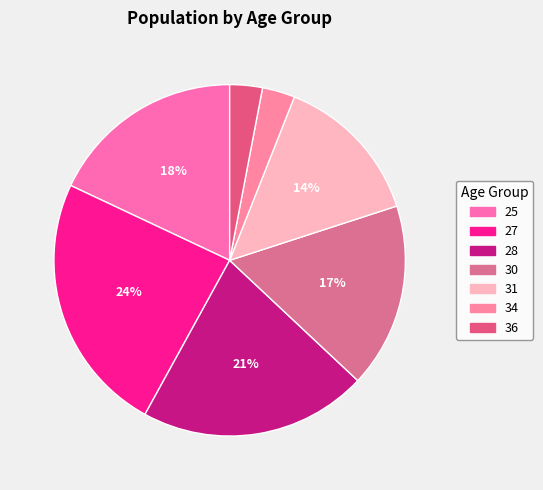

How many segments does this pie chart have?

7